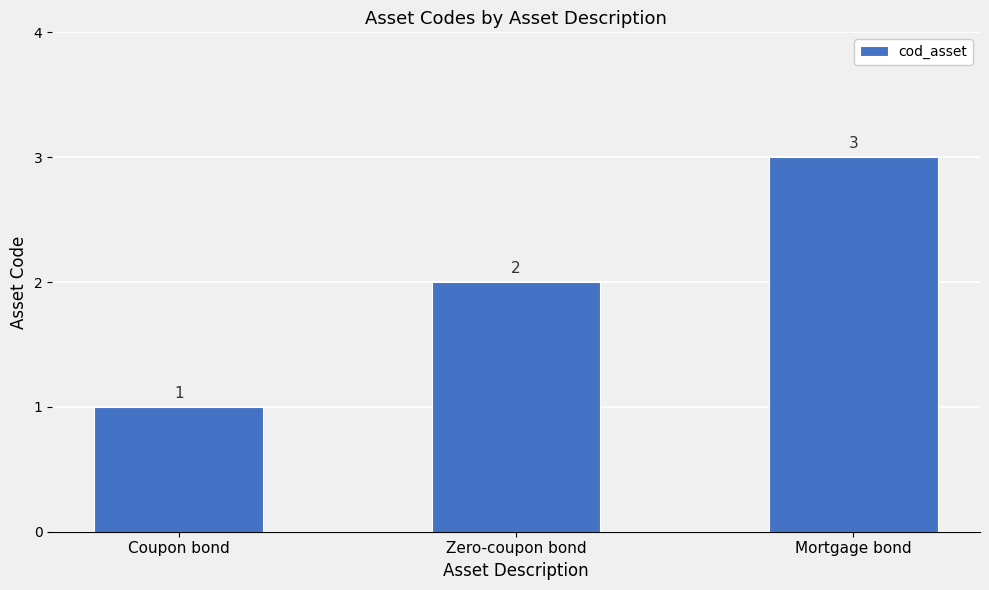

The value at Zero-coupon bond is 3. True or false?

False